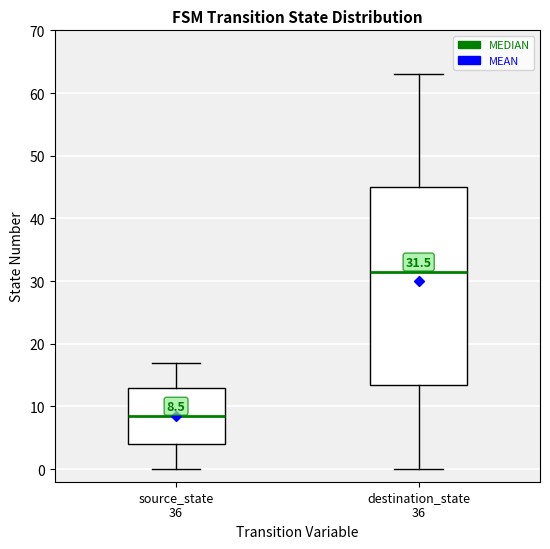

Which box is the tallest, from its lower edge to its upper edge?

destination_state 36